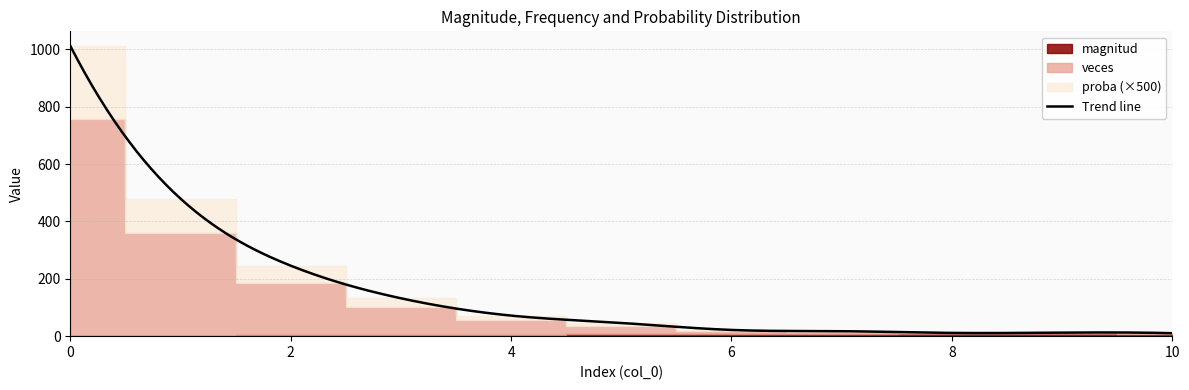

Which series has the largest range (max minus min)?

veces